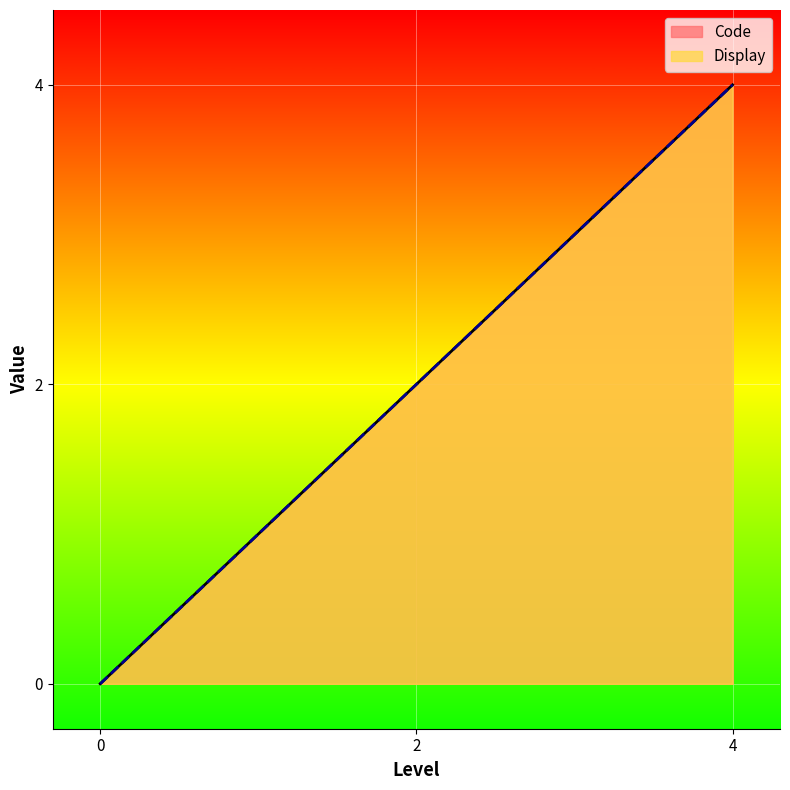

Reading left to right, extract all data points from this chart.

Code: 1=0	1=2	1=4
Display: 1=0	1=2	1=4